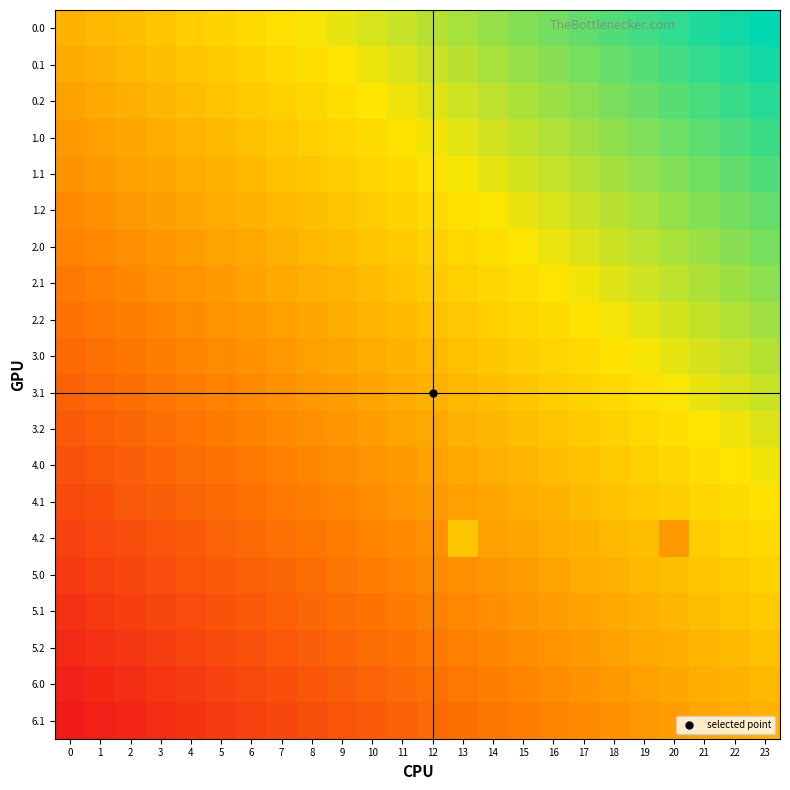

Reading left to right, transcribe all the data shown in this chart.

0.0: 0=0.0	1=0.0	2=0.1	3=0.1	4=0.2	5=0.2	6=0.3	7=0.3	8=0.3	9=0.4	10=0.4	11=0.5	12=0.5	13=0.6	14=0.6	15=0.7	16=0.7	17=0.7	18=0.8	19=0.8	20=0.9	21=0.9	22=1.0	23=1.0
0.1: 0=-0.1	1=-0.0	2=0.0	3=0.1	4=0.1	5=0.2	6=0.2	7=0.3	8=0.3	9=0.3	10=0.4	11=0.4	12=0.5	13=0.5	14=0.6	15=0.6	16=0.6	17=0.7	18=0.7	19=0.8	20=0.8	21=0.9	22=0.9	23=0.9
0.2: 0=-0.1	1=-0.1	2=-0.0	3=0.0	4=0.1	5=0.1	6=0.2	7=0.2	8=0.2	9=0.3	10=0.3	11=0.4	12=0.4	13=0.5	14=0.5	15=0.5	16=0.6	17=0.6	18=0.7	19=0.7	20=0.8	21=0.8	22=0.9	23=0.9
1.0: 0=-0.2	1=-0.1	2=-0.1	3=-0.0	4=0.0	5=0.1	6=0.1	7=0.1	8=0.2	9=0.2	10=0.3	11=0.3	12=0.4	13=0.4	14=0.5	15=0.5	16=0.5	17=0.6	18=0.6	19=0.7	20=0.7	21=0.8	22=0.8	23=0.8
1.1: 0=-0.2	1=-0.2	2=-0.1	3=-0.1	4=-0.0	5=0.0	6=0.1	7=0.1	8=0.1	9=0.2	10=0.2	11=0.3	12=0.3	13=0.4	14=0.4	15=0.4	16=0.5	17=0.5	18=0.6	19=0.6	20=0.7	21=0.7	22=0.7	23=0.8
1.2: 0=-0.3	1=-0.2	2=-0.2	3=-0.1	4=-0.1	5=-0.0	6=-0.0	7=0.0	8=0.1	9=0.1	10=0.2	11=0.2	12=0.3	13=0.3	14=0.3	15=0.4	16=0.4	17=0.5	18=0.5	19=0.6	20=0.6	21=0.6	22=0.7	23=0.7
2.0: 0=-0.3	1=-0.3	2=-0.2	3=-0.2	4=-0.1	5=-0.1	6=-0.1	7=-0.0	8=0.0	9=0.1	10=0.1	11=0.2	12=0.2	13=0.2	14=0.3	15=0.3	16=0.4	17=0.4	18=0.5	19=0.5	20=0.6	21=0.6	22=0.6	23=0.7
2.1: 0=-0.4	1=-0.3	2=-0.3	3=-0.2	4=-0.2	5=-0.2	6=-0.1	7=-0.1	8=-0.0	9=0.0	10=0.1	11=0.1	12=0.2	13=0.2	14=0.2	15=0.3	16=0.3	17=0.4	18=0.4	19=0.5	20=0.5	21=0.5	22=0.6	23=0.6
2.2: 0=-0.4	1=-0.4	2=-0.3	3=-0.3	4=-0.2	5=-0.2	6=-0.2	7=-0.1	8=-0.1	9=-0.0	10=0.0	11=0.1	12=0.1	13=0.1	14=0.2	15=0.2	16=0.3	17=0.3	18=0.4	19=0.4	20=0.4	21=0.5	22=0.5	23=0.6
3.0: 0=-0.5	1=-0.4	2=-0.4	3=-0.3	4=-0.3	5=-0.3	6=-0.2	7=-0.2	8=-0.1	9=-0.1	10=-0.0	11=0.0	12=0.0	13=0.1	14=0.1	15=0.2	16=0.2	17=0.3	18=0.3	19=0.4	20=0.4	21=0.4	22=0.5	23=0.5
3.1: 0=-0.5	1=-0.5	2=-0.4	3=-0.4	4=-0.4	5=-0.3	6=-0.3	7=-0.2	8=-0.2	9=-0.1	10=-0.1	11=-0.0	12=-0.0	13=0.0	14=0.1	15=0.1	16=0.2	17=0.2	18=0.3	19=0.3	20=0.3	21=0.4	22=0.4	23=0.5
3.2: 0=-0.6	1=-0.5	2=-0.5	3=-0.4	4=-0.4	5=-0.4	6=-0.3	7=-0.3	8=-0.2	9=-0.2	10=-0.1	11=-0.1	12=-0.1	13=-0.0	14=0.0	15=0.1	16=0.1	17=0.2	18=0.2	19=0.2	20=0.3	21=0.3	22=0.4	23=0.4
4.0: 0=-0.6	1=-0.6	2=-0.5	3=-0.5	4=-0.5	5=-0.4	6=-0.4	7=-0.3	8=-0.3	9=-0.2	10=-0.2	11=-0.2	12=-0.1	13=-0.1	14=-0.0	15=0.0	16=0.1	17=0.1	18=0.2	19=0.2	20=0.2	21=0.3	22=0.3	23=0.4
4.1: 0=-0.7	1=-0.6	2=-0.6	3=-0.6	4=-0.5	5=-0.5	6=-0.4	7=-0.4	8=-0.3	9=-0.3	10=-0.2	11=-0.2	12=-0.2	13=-0.1	14=-0.1	15=-0.0	16=0.0	17=0.1	18=0.1	19=0.1	20=0.2	21=0.2	22=0.3	23=0.3
4.2: 0=-0.7	1=-0.7	2=-0.6	3=-0.6	4=-0.6	5=-0.5	6=-0.5	7=-0.4	8=-0.4	9=-0.3	10=-0.3	11=-0.3	12=-0.2	13=0.1	14=-0.1	15=-0.1	16=-0.0	17=0.0	18=0.0	19=0.1	20=-0.2	21=0.2	22=0.2	23=0.3
5.0: 0=-0.8	1=-0.7	2=-0.7	3=-0.7	4=-0.6	5=-0.6	6=-0.5	7=-0.5	8=-0.4	9=-0.4	10=-0.4	11=-0.3	12=-0.3	13=-0.2	14=-0.2	15=-0.1	16=-0.1	17=-0.1	18=-0.0	19=0.0	20=0.1	21=0.1	22=0.2	23=0.2
5.1: 0=-0.8	1=-0.8	2=-0.8	3=-0.7	4=-0.7	5=-0.6	6=-0.6	7=-0.5	8=-0.5	9=-0.5	10=-0.4	11=-0.4	12=-0.3	13=-0.3	14=-0.2	15=-0.2	16=-0.1	17=-0.1	18=-0.1	19=-0.0	20=0.0	21=0.1	22=0.1	23=0.2
5.2: 0=-0.9	1=-0.9	2=-0.8	3=-0.8	4=-0.7	5=-0.7	6=-0.6	7=-0.6	8=-0.5	9=-0.5	10=-0.5	11=-0.4	12=-0.4	13=-0.3	14=-0.3	15=-0.2	16=-0.2	17=-0.2	18=-0.1	19=-0.1	20=-0.0	21=0.0	22=0.1	23=0.1
6.0: 0=-0.9	1=-0.9	2=-0.9	3=-0.8	4=-0.8	5=-0.7	6=-0.7	7=-0.6	8=-0.6	9=-0.6	10=-0.5	11=-0.5	12=-0.4	13=-0.4	14=-0.3	15=-0.3	16=-0.3	17=-0.2	18=-0.2	19=-0.1	20=-0.1	21=-0.0	22=0.0	23=0.1
6.1: 0=-1.0	1=-1.0	2=-0.9	3=-0.9	4=-0.8	5=-0.8	6=-0.7	7=-0.7	8=-0.7	9=-0.6	10=-0.6	11=-0.5	12=-0.5	13=-0.4	14=-0.4	15=-0.3	16=-0.3	17=-0.3	18=-0.2	19=-0.2	20=-0.1	21=-0.1	22=-0.0	23=0.0